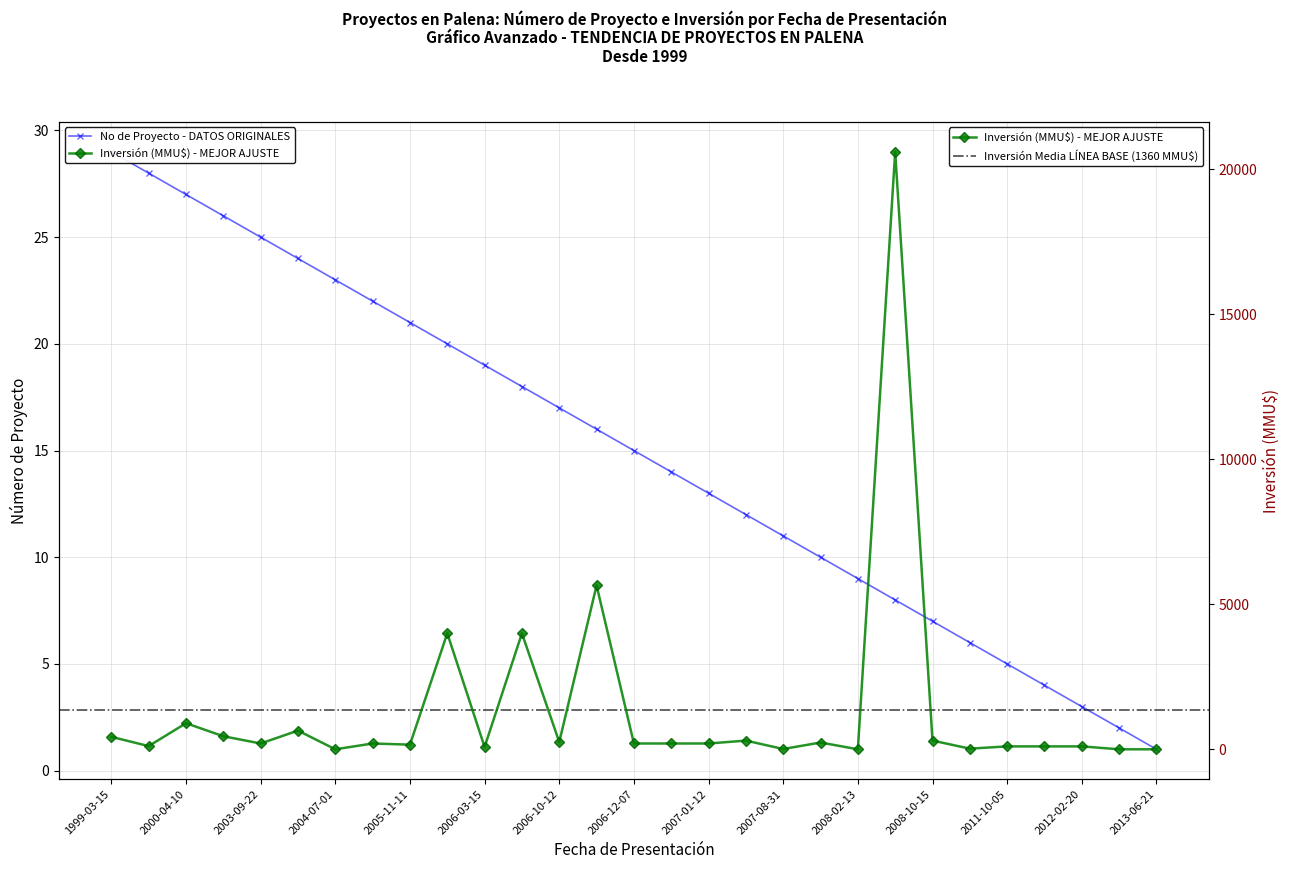

Between 2000-04-10 and 2006-12-01, which series saw the biggest shift?

Inversión(MMU$)